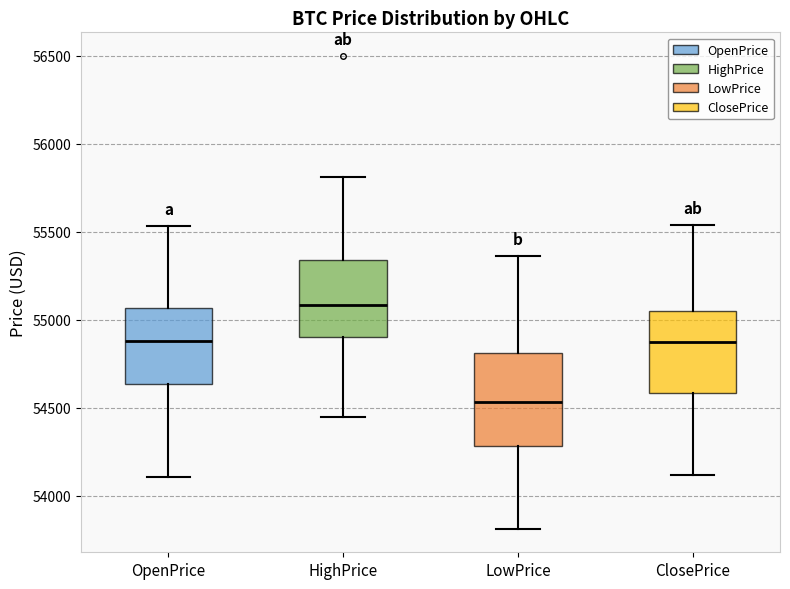

Which box's median line is the lowest?

LowPrice